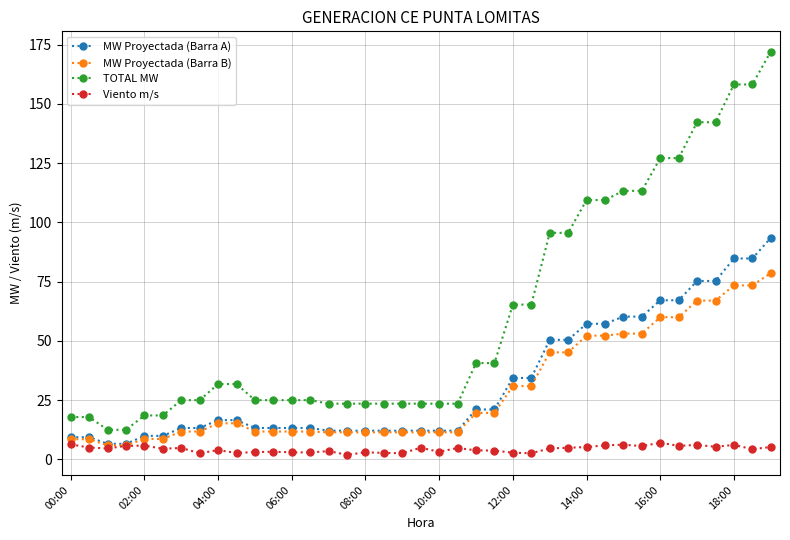

True or false: TOTAL MW and Viento m/s cross at least once.

False